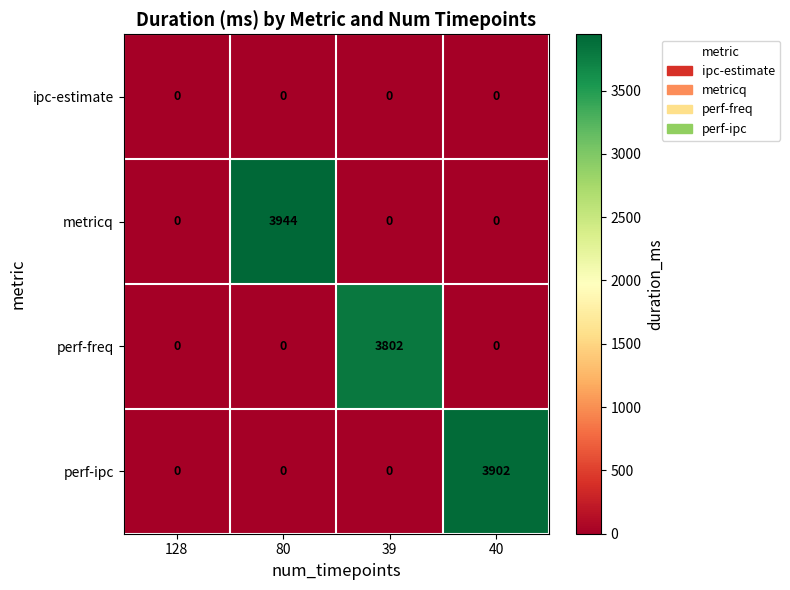

List the series in order of their peak value, lowest first.

ipc-estimate, perf-freq, perf-ipc, metricq